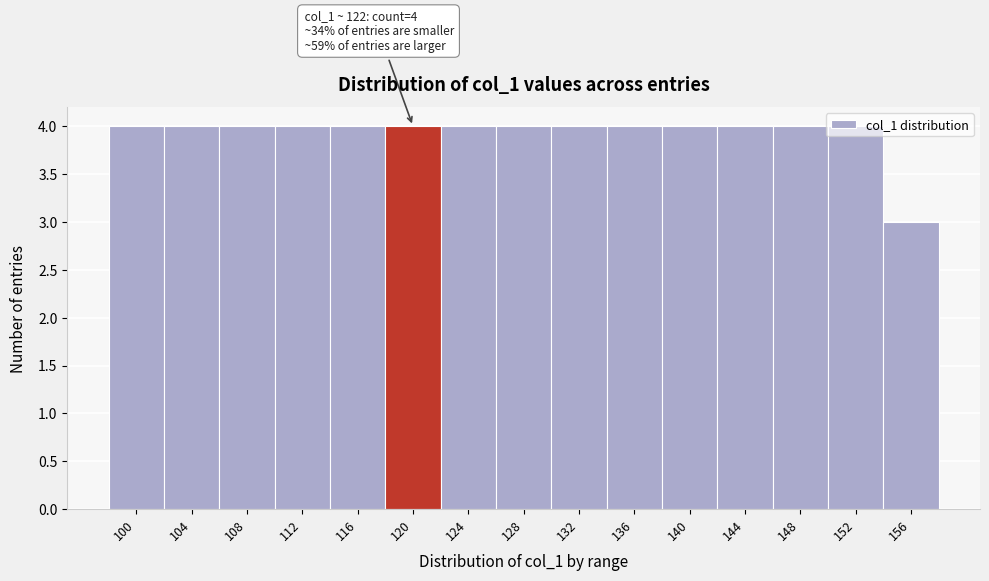

Approximately how many times larger is the value at 108 compared to 132?

1.0